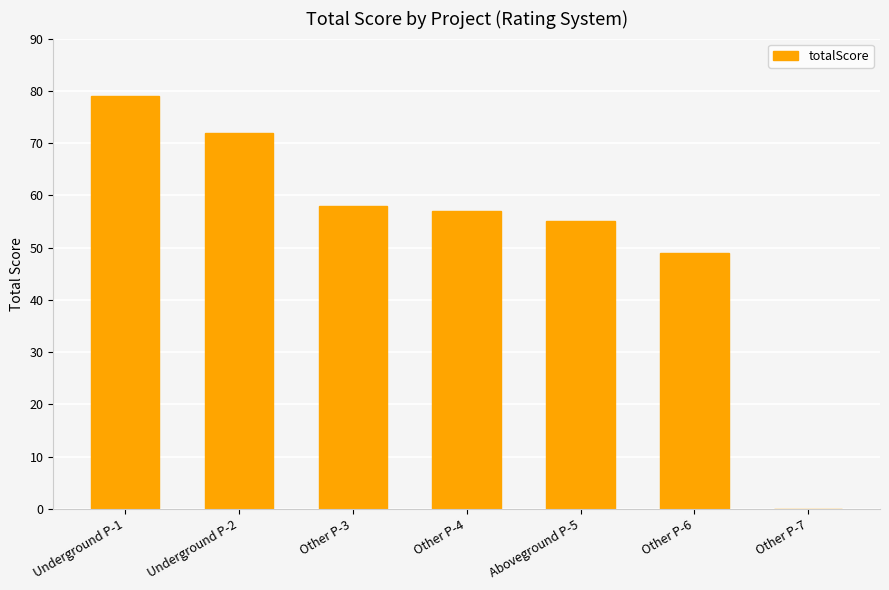

What is the ratio of the value at Underground P-1 to the value at Other P-4?

1.4